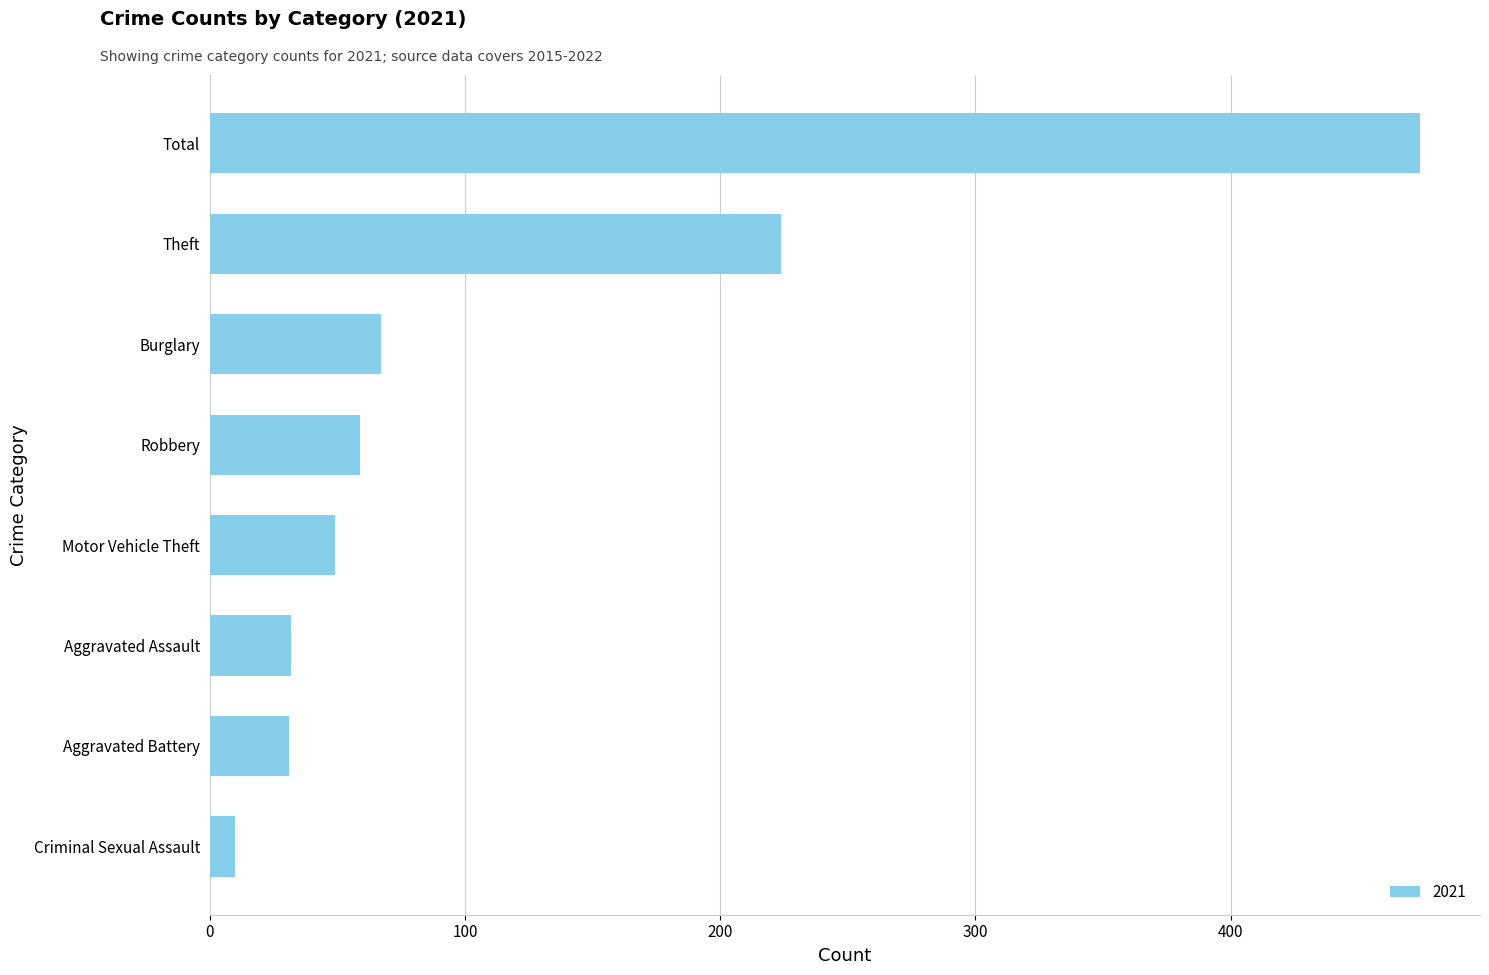

Which has a higher value, Aggravated Assault or Robbery?

Robbery